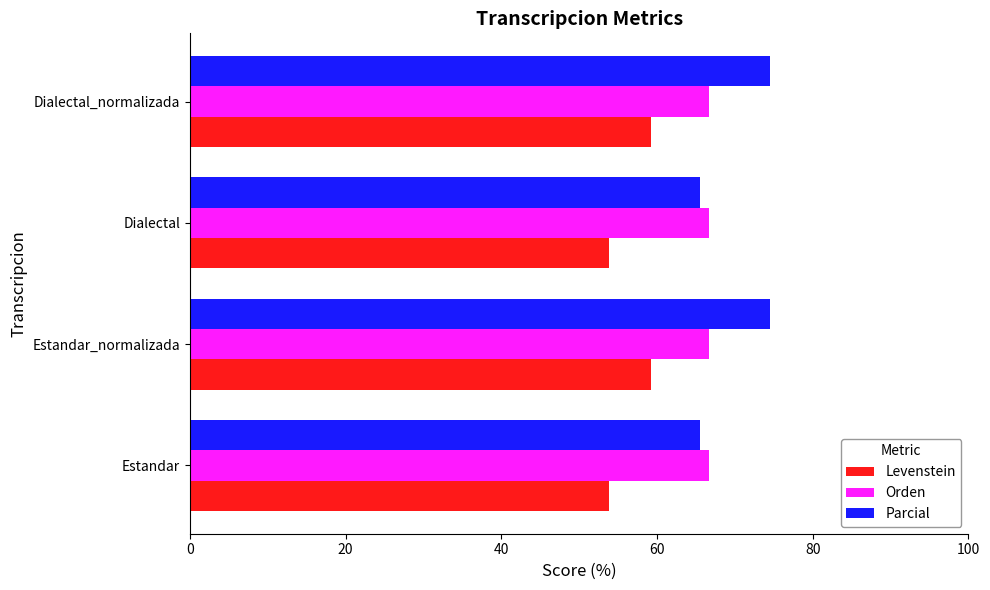

The Levenstein series shows 59.3 at Dialectal_normalizada. True or false?

True